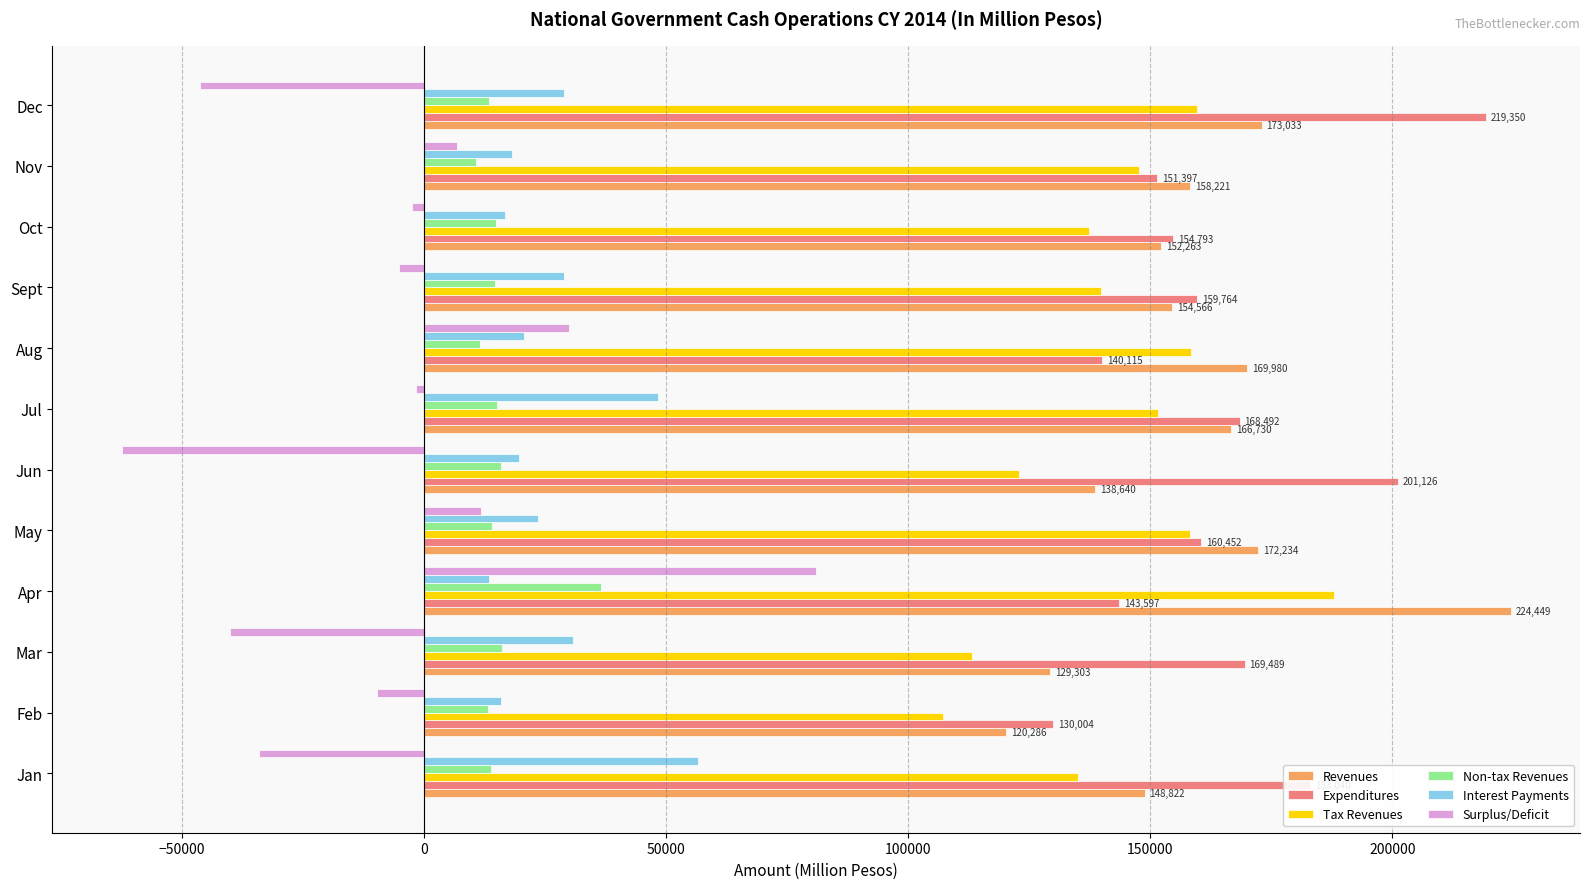

True or false: Interest Payments has a value of 49165 at Sept.

False